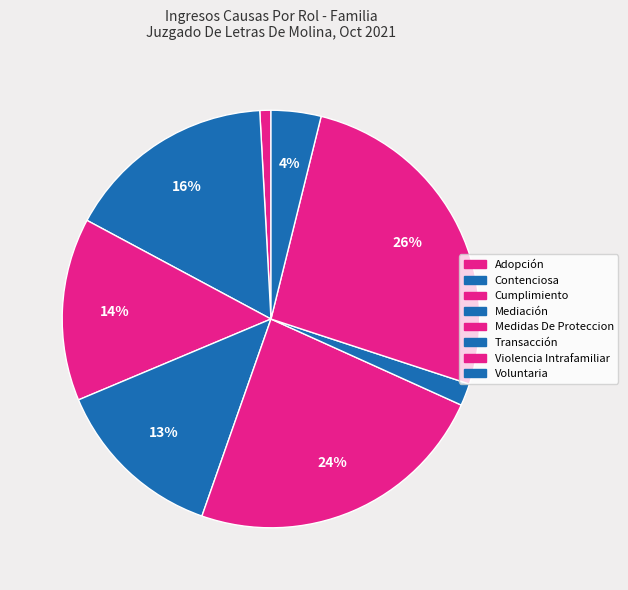

Which slice is the largest?

Violencia Intrafamiliar